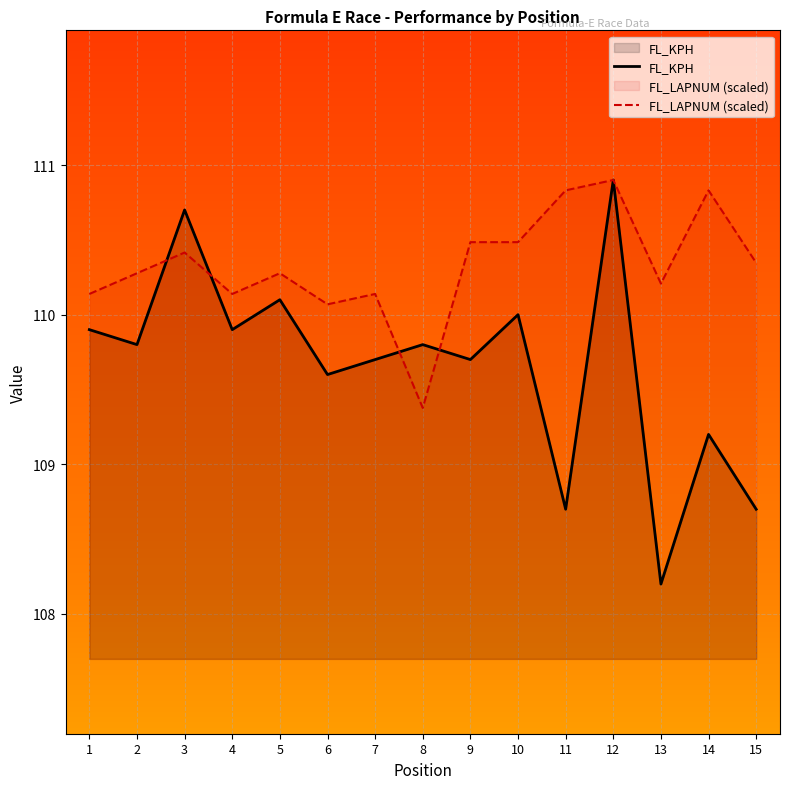

Which series changed the most between 10 and 12?

FL_KPH